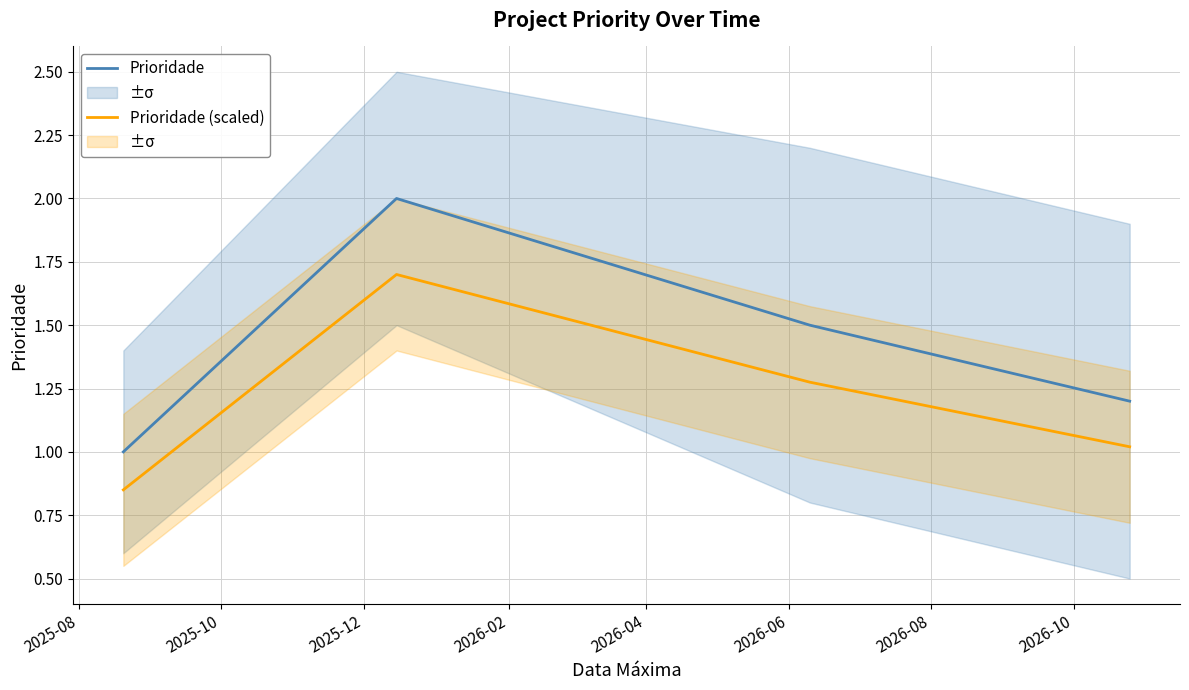

What is the highest value of the Prioridade (scaled) series?

1.7